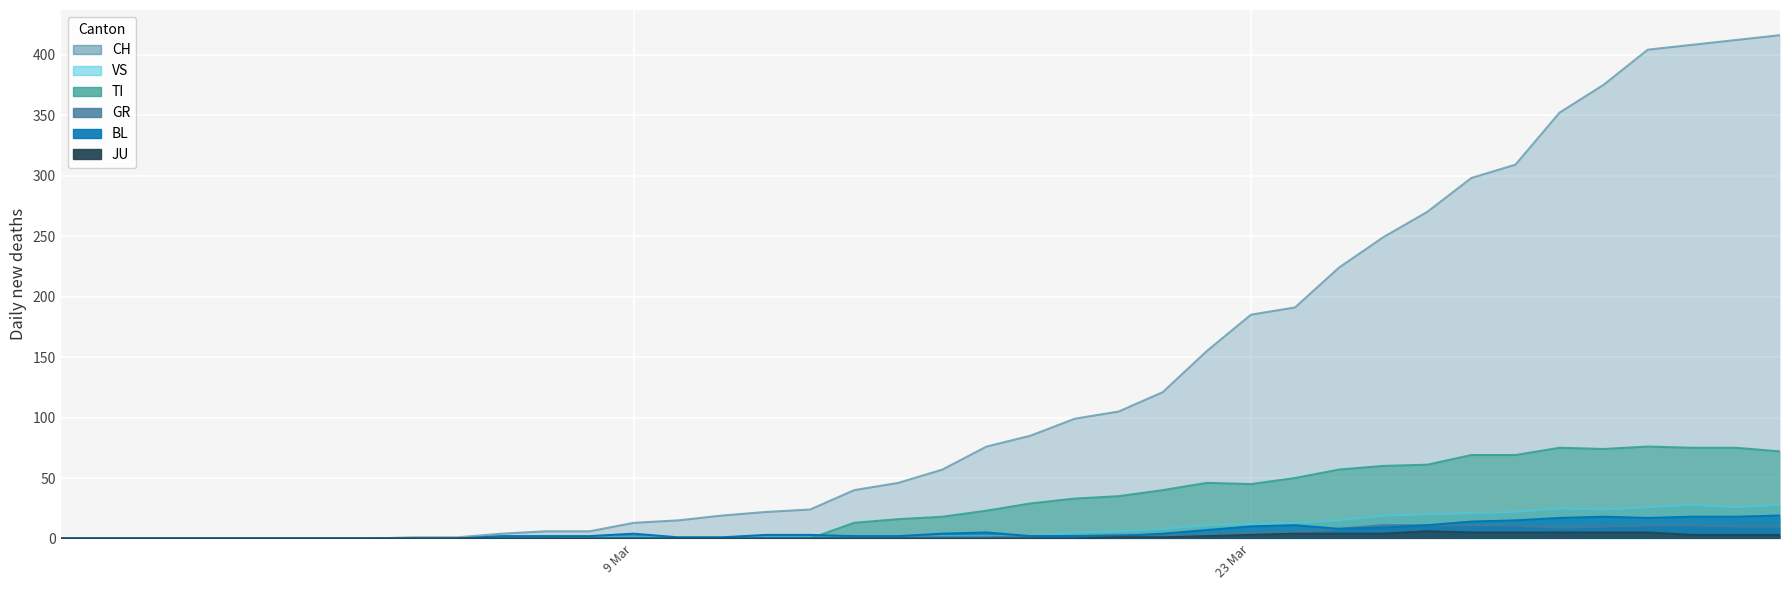

What are all the series names shown in the legend?

CH, VS, TI, GR, BL, JU